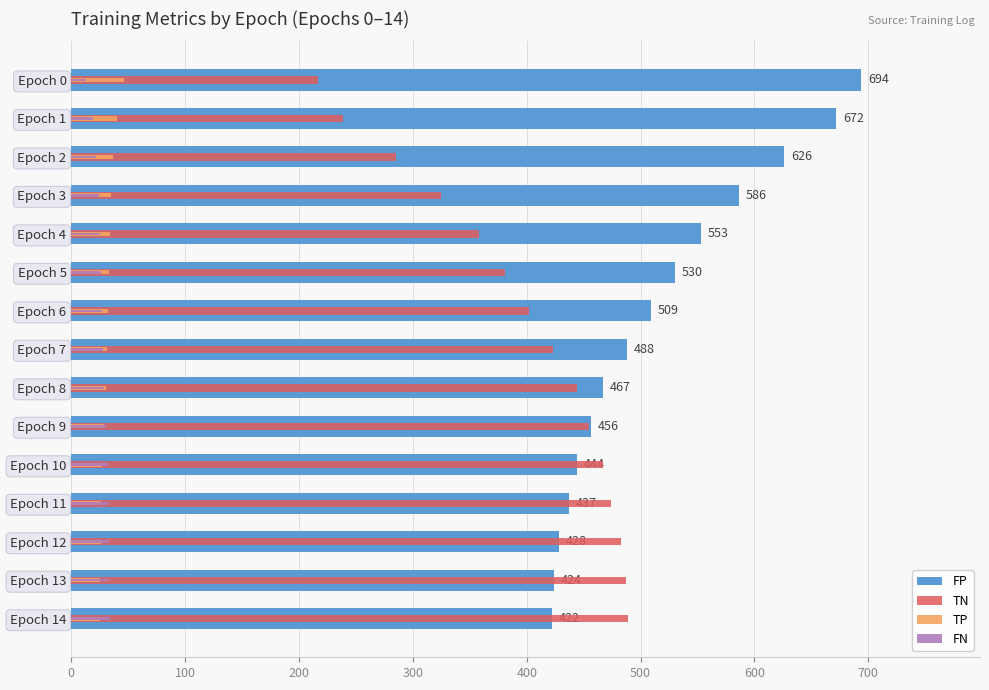

How many data points in FP are less than 488?

7